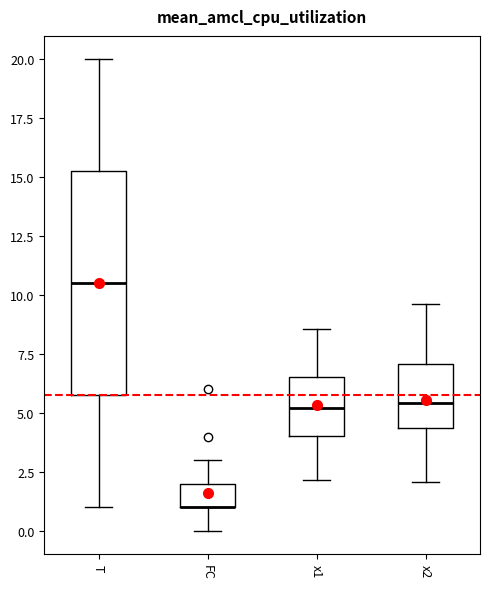

Reading left to right, transcribe this box plot: for each box, give where its median line is, the range the box spans, and where its two whiskers end, as read against the y-axis. The values are not printed on the chart, so give them approximately, as read against the axis.

T: median 10.5, box 6.0 to 15.5, whiskers 1.0 to 20.0
FC: median 1.0 (drawn on the box's lower edge), box 1.0 to 2.0, whiskers 0.0 to 3.0
x1: median 5.0, box 4.0 to 6.5, whiskers 2.0 to 8.5
x2: median 5.5, box 4.5 to 7.0, whiskers 2.0 to 9.5